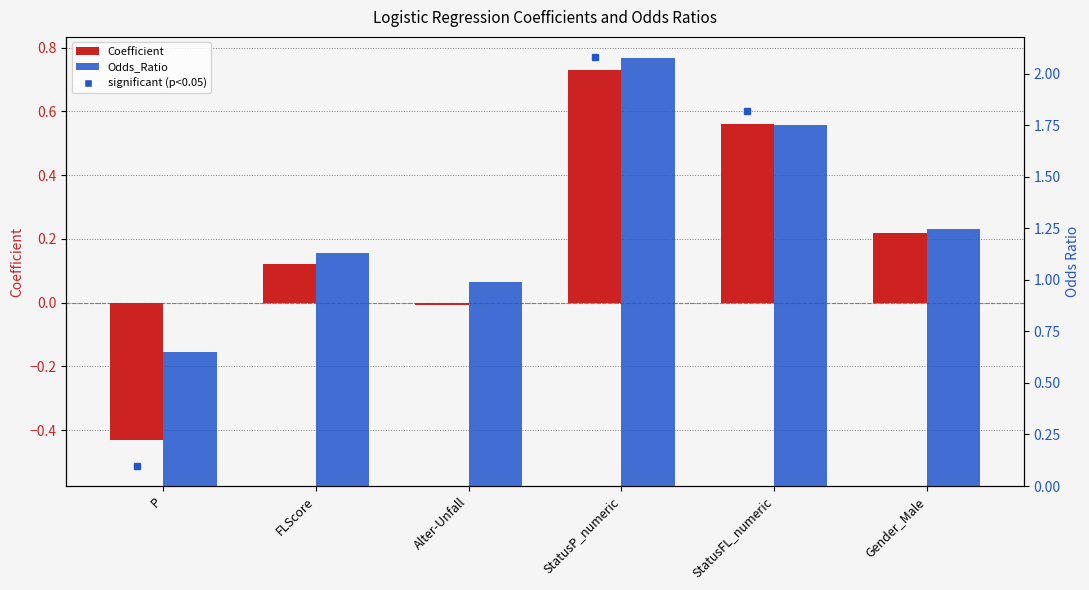

Rank the series by their maximum value, from highest to lowest.

Odds_Ratio, Coefficient